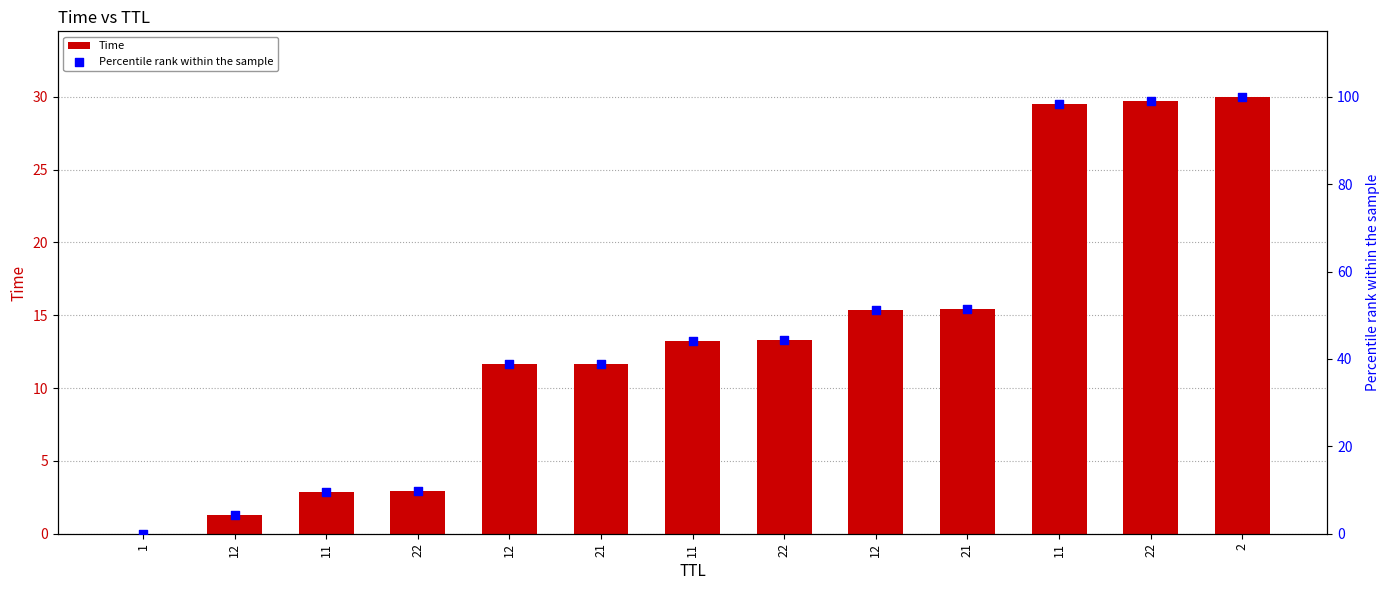

At which category is the sum across all series the highest?

2